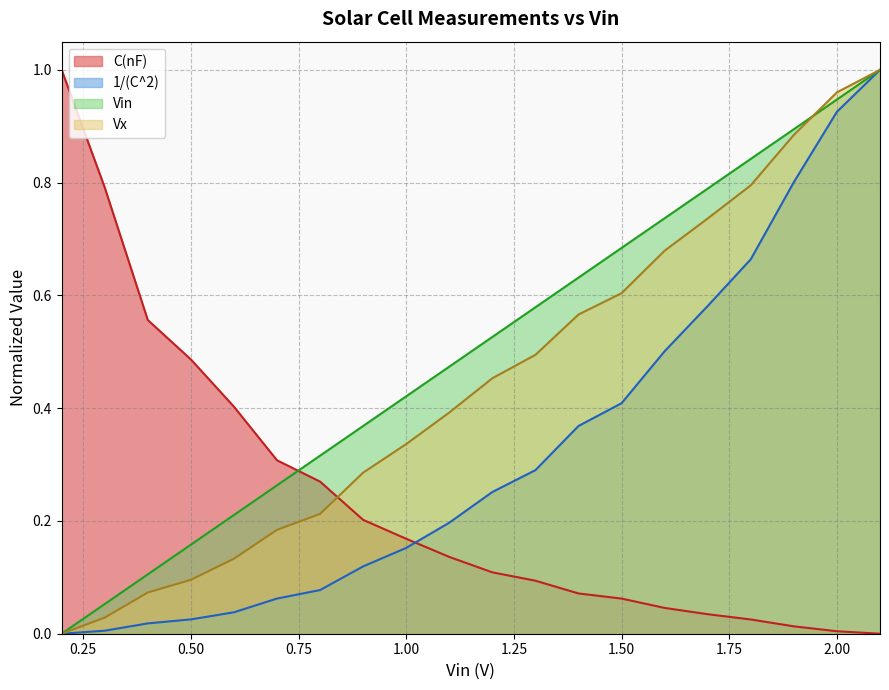

True or false: C(nF) and Vin intersect in this chart.

True